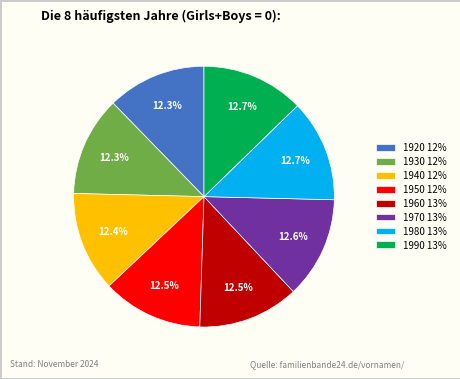

Does 1990 represent more than half of the total?

No